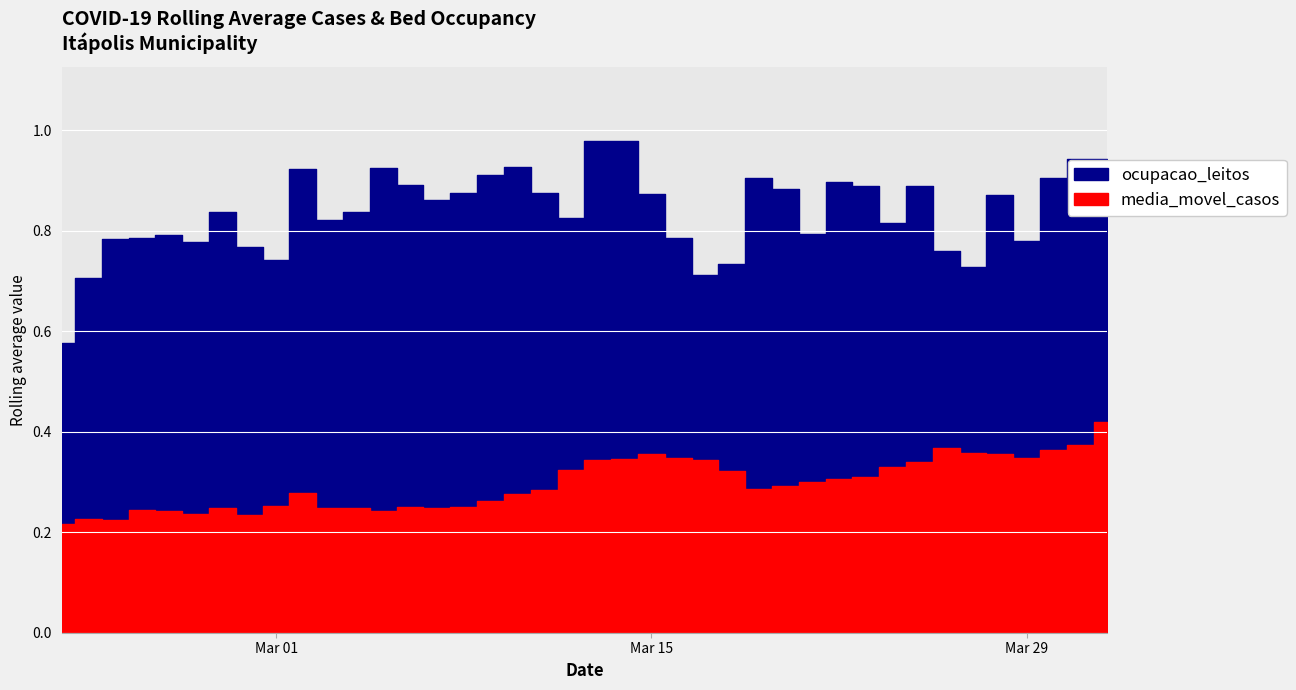

Reading left to right, transcribe all the data shown in this chart.

media_movel_casos: 0=0.2	1=0.2	2=0.2	3=0.2	4=0.2	5=0.2	6=0.2	7=0.2	8=0.3	9=0.3	10=0.2	11=0.2	12=0.2	13=0.3	14=0.2	15=0.3	16=0.3	17=0.3	18=0.3	19=0.3	20=0.3	21=0.3	22=0.4	23=0.3	24=0.3	25=0.3	26=0.3	27=0.3	28=0.3	29=0.3	30=0.3	31=0.3	32=0.3	33=0.4	34=0.4	35=0.4	36=0.3	37=0.4	38=0.4	39=0.4
ocupacao_leitos: 0=0.6	1=0.7	2=0.8	3=0.8	4=0.8	5=0.8	6=0.8	7=0.8	8=0.7	9=0.9	10=0.8	11=0.8	12=0.9	13=0.9	14=0.9	15=0.9	16=0.9	17=0.9	18=0.9	19=0.8	20=1.0	21=1.0	22=0.9	23=0.8	24=0.7	25=0.7	26=0.9	27=0.9	28=0.8	29=0.9	30=0.9	31=0.8	32=0.9	33=0.8	34=0.7	35=0.9	36=0.8	37=0.9	38=0.9	39=0.9